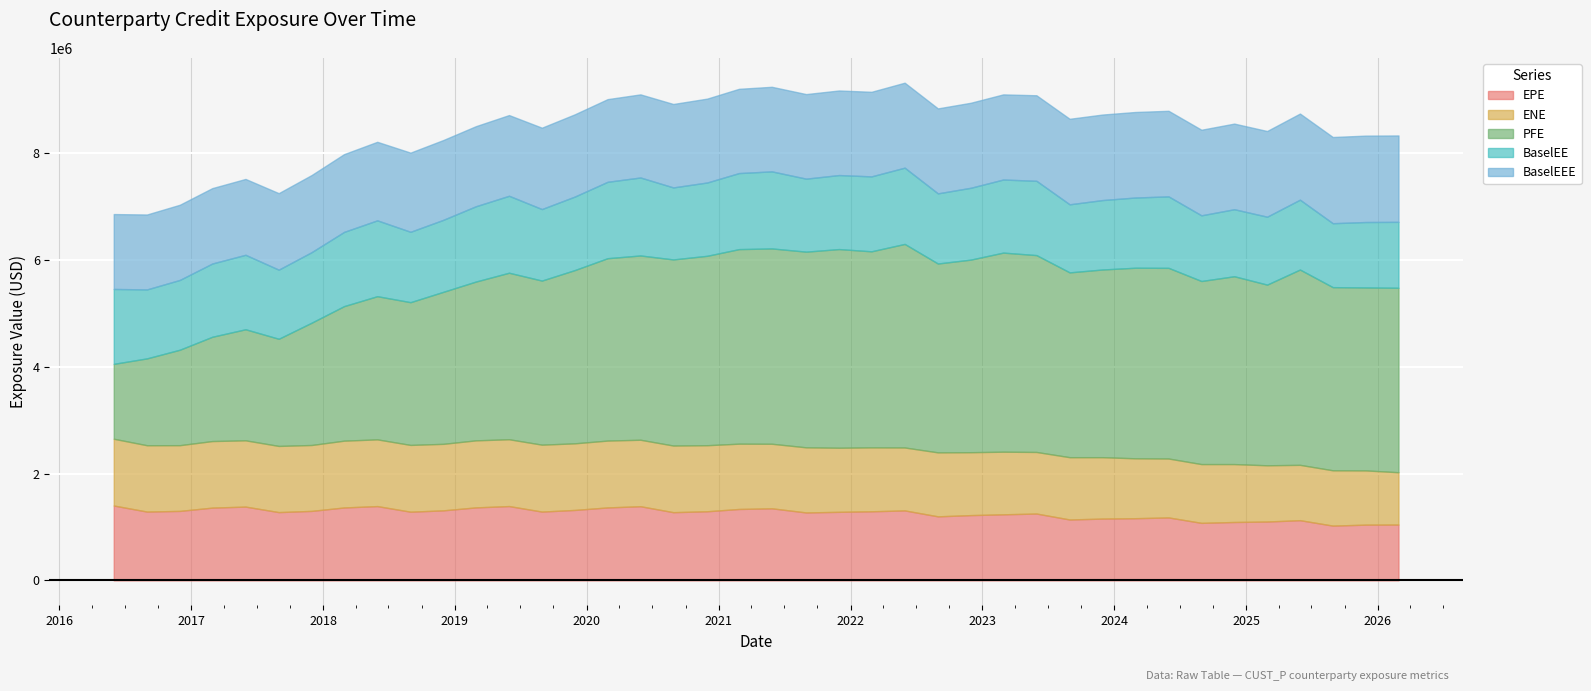

What is the minimum value for ENE?

980116.8